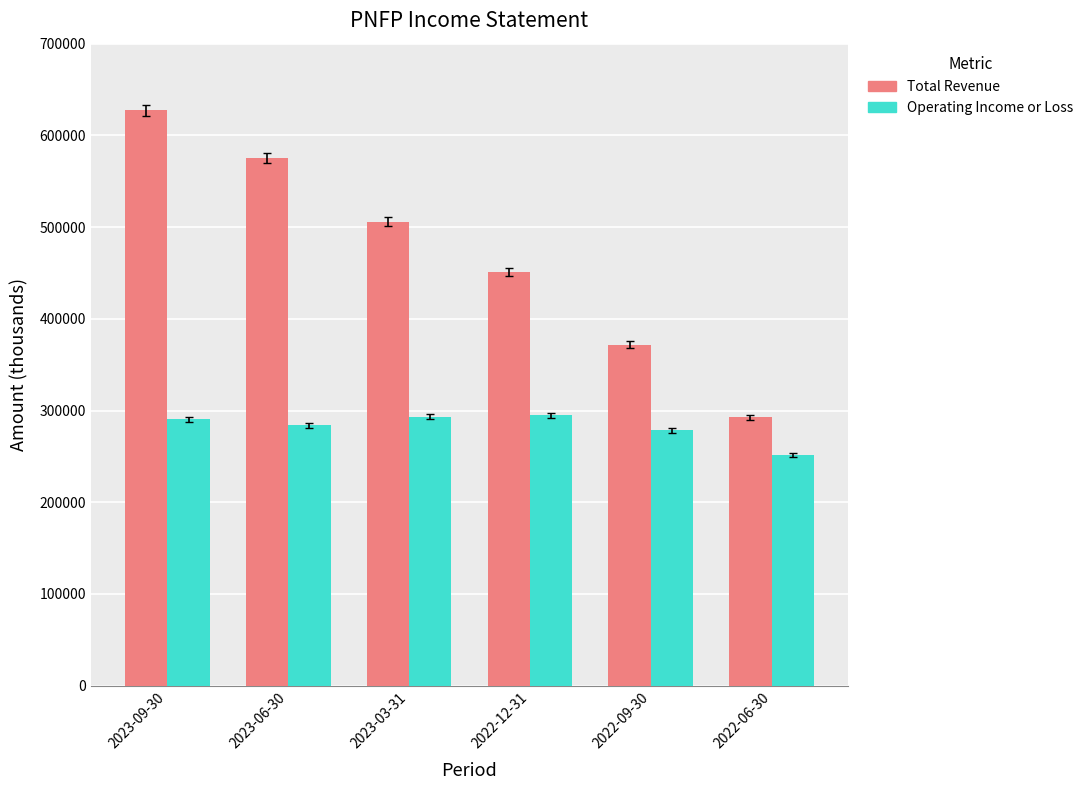

Rank the series by their average value, from lowest to highest.

Operating Income or Loss, Total Revenue